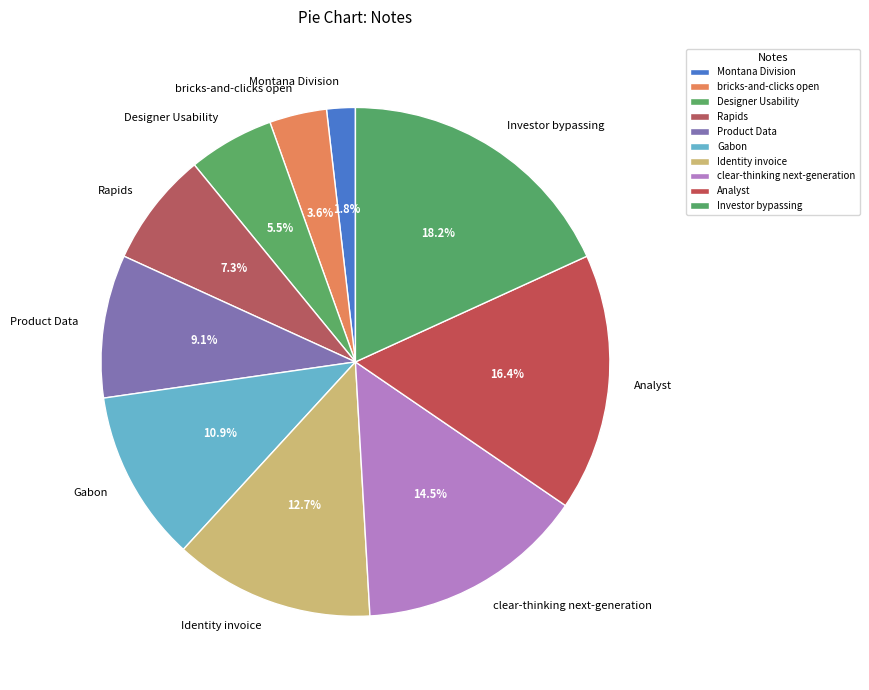

Rank the categories by value from highest to lowest.

Investor bypassing, Analyst, clear-thinking next-generation, Identity invoice, Gabon, Product Data, Rapids, Designer Usability, bricks-and-clicks open, Montana Division